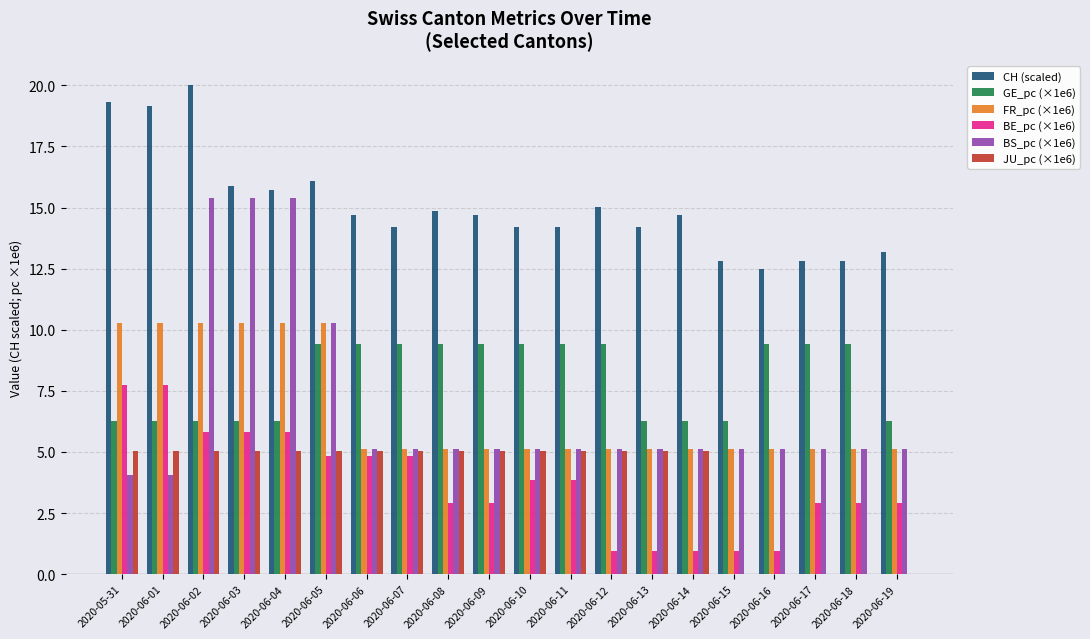

What are all the series names shown in the legend?

CH (scaled), GE_pc (×1e6), FR_pc (×1e6), BE_pc (×1e6), BS_pc (×1e6), JU_pc (×1e6)